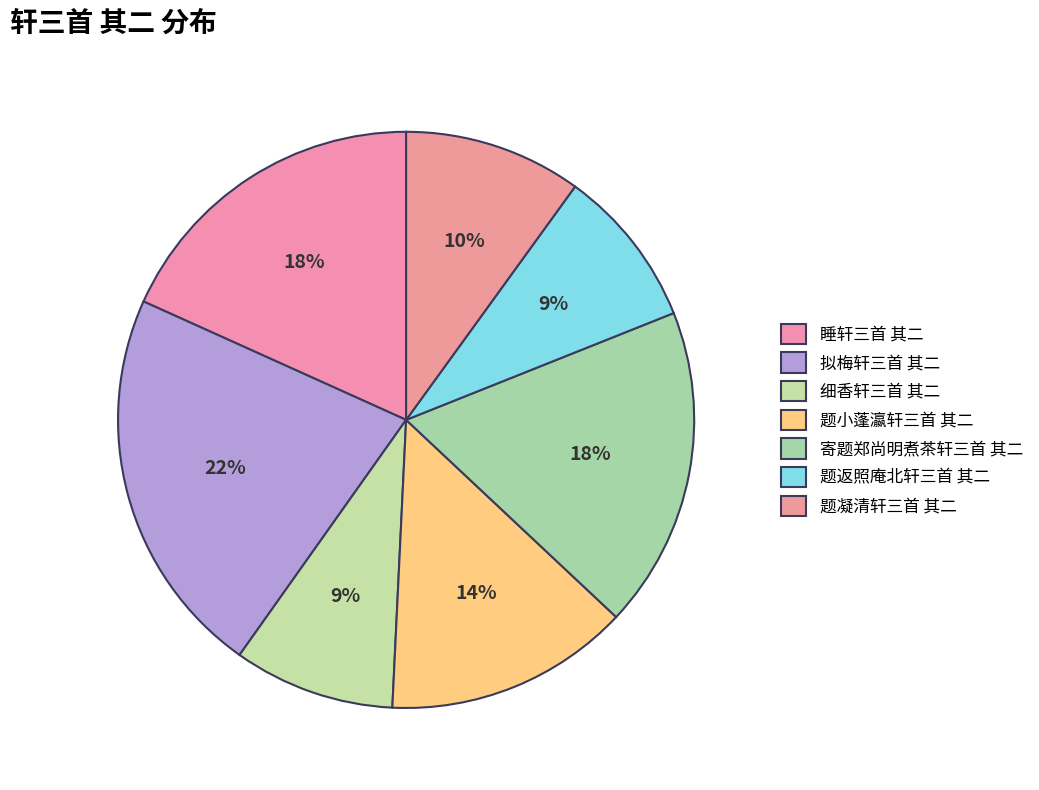

Is there any slice that represents more than half of the pie?

No